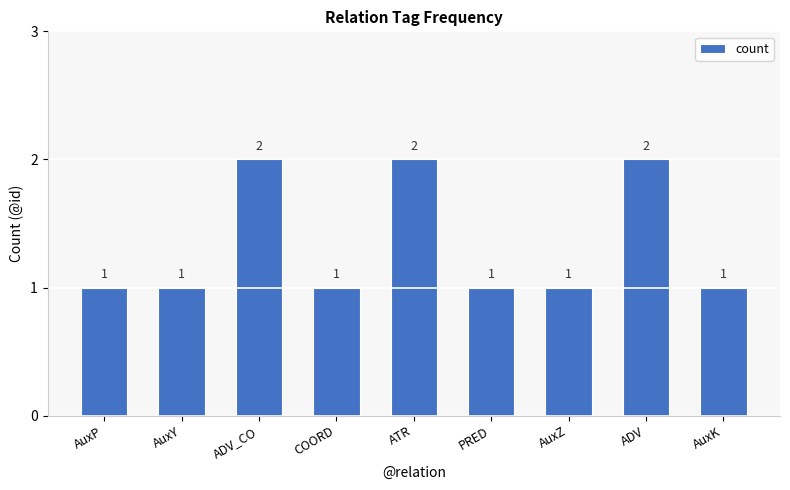

Is it true that the value at ADV is 2?

True